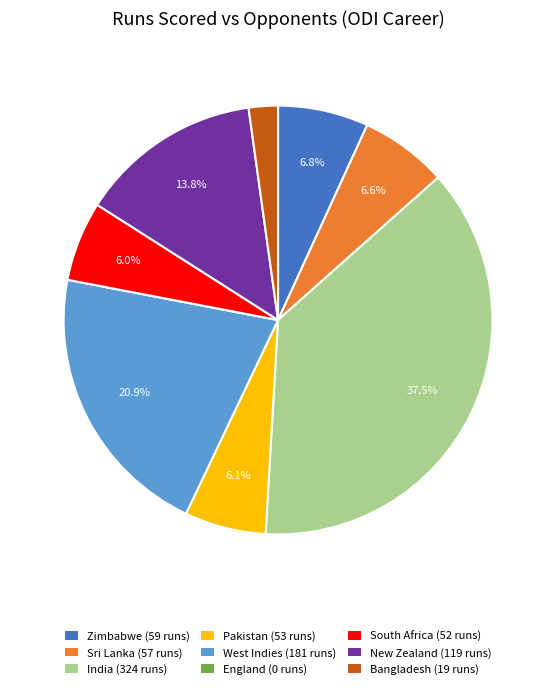

Is there any slice that represents more than half of the pie?

No